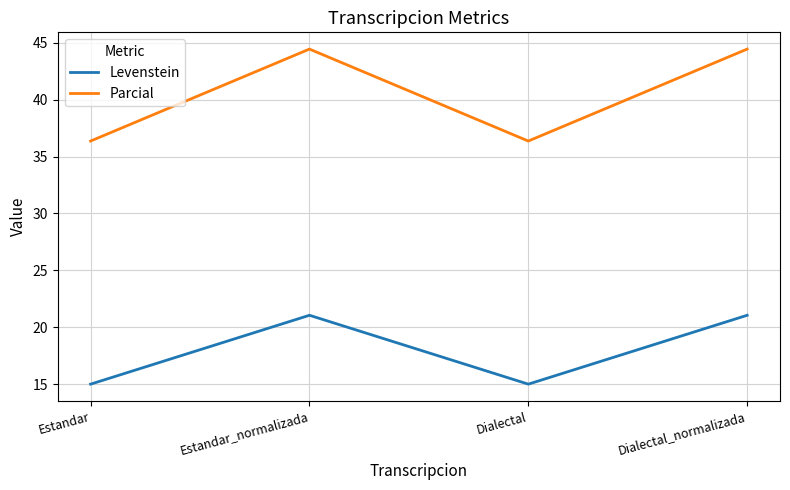

What is the total value across all series at Dialectal_normalizada?

65.5